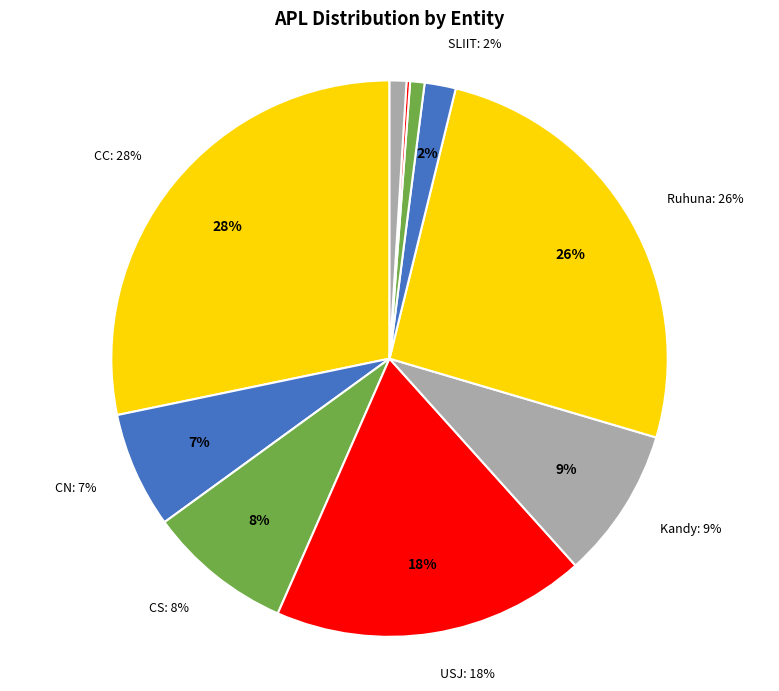

What percentage is the Rajarata slice, to the nearest percent?

1%